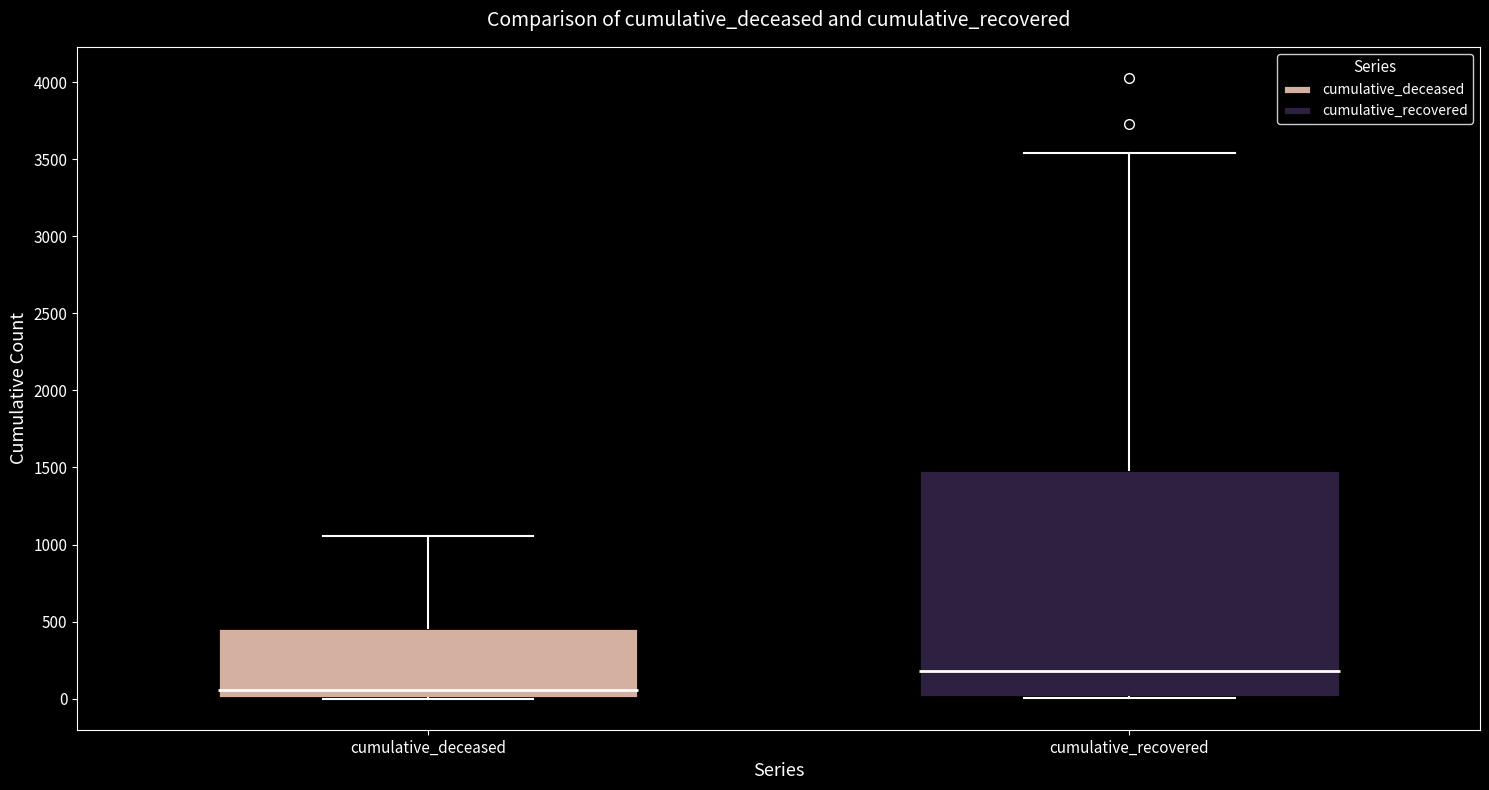

Reading left to right, transcribe this box plot: for each box, give where its median line is, the range the box spans, and where its two whiskers end, as read against the y-axis. The values are not printed on the chart, so give them approximately, as read against the axis.

cumulative_deceased: median 50, box 0 to 450, whiskers 0 to 1050
cumulative_recovered: median 200, box 0 to 1500, whiskers 0 to 3550